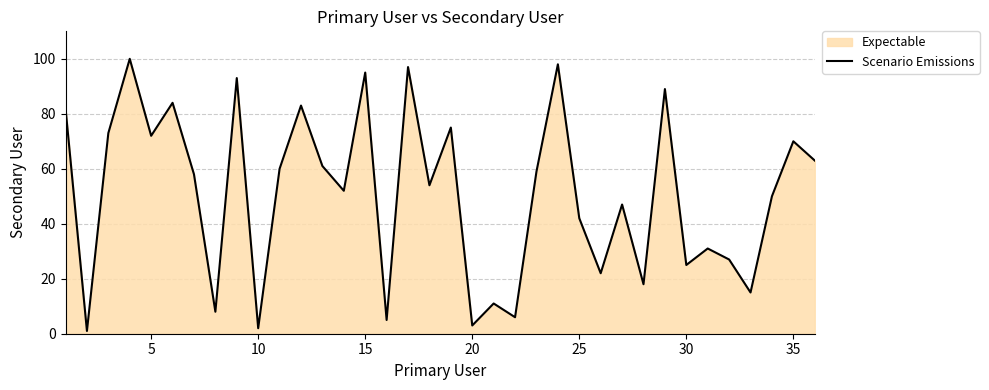

What is the smallest value displayed?

1